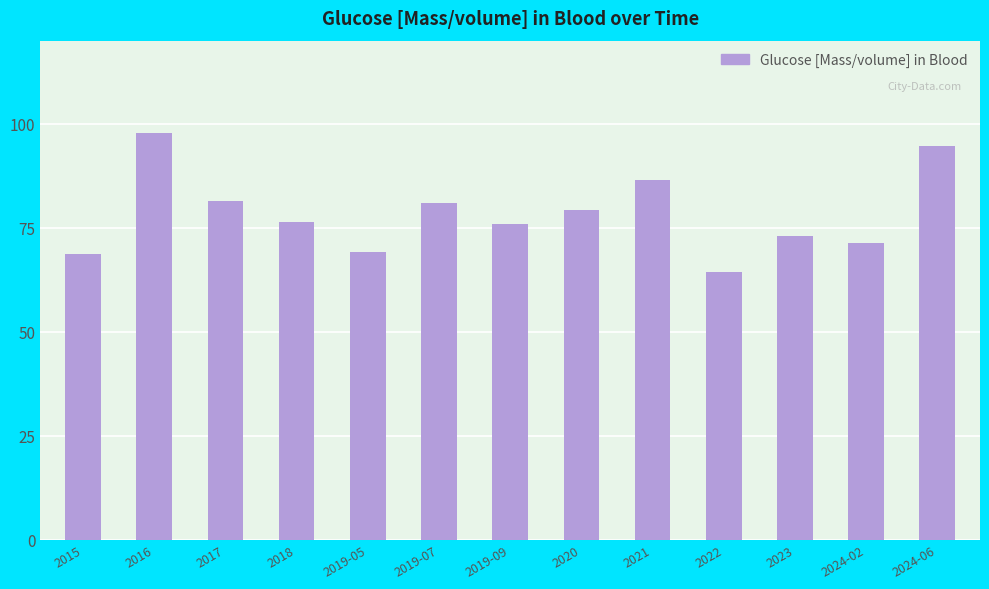

What is the approximate value at 2019-07?

80.9